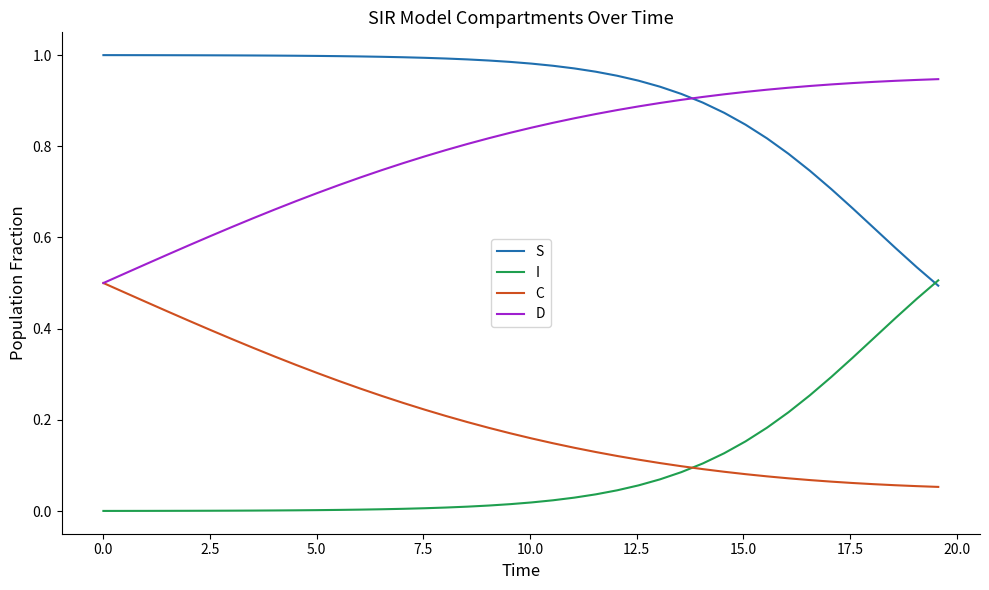

True or false: D and I cross at least once.

False